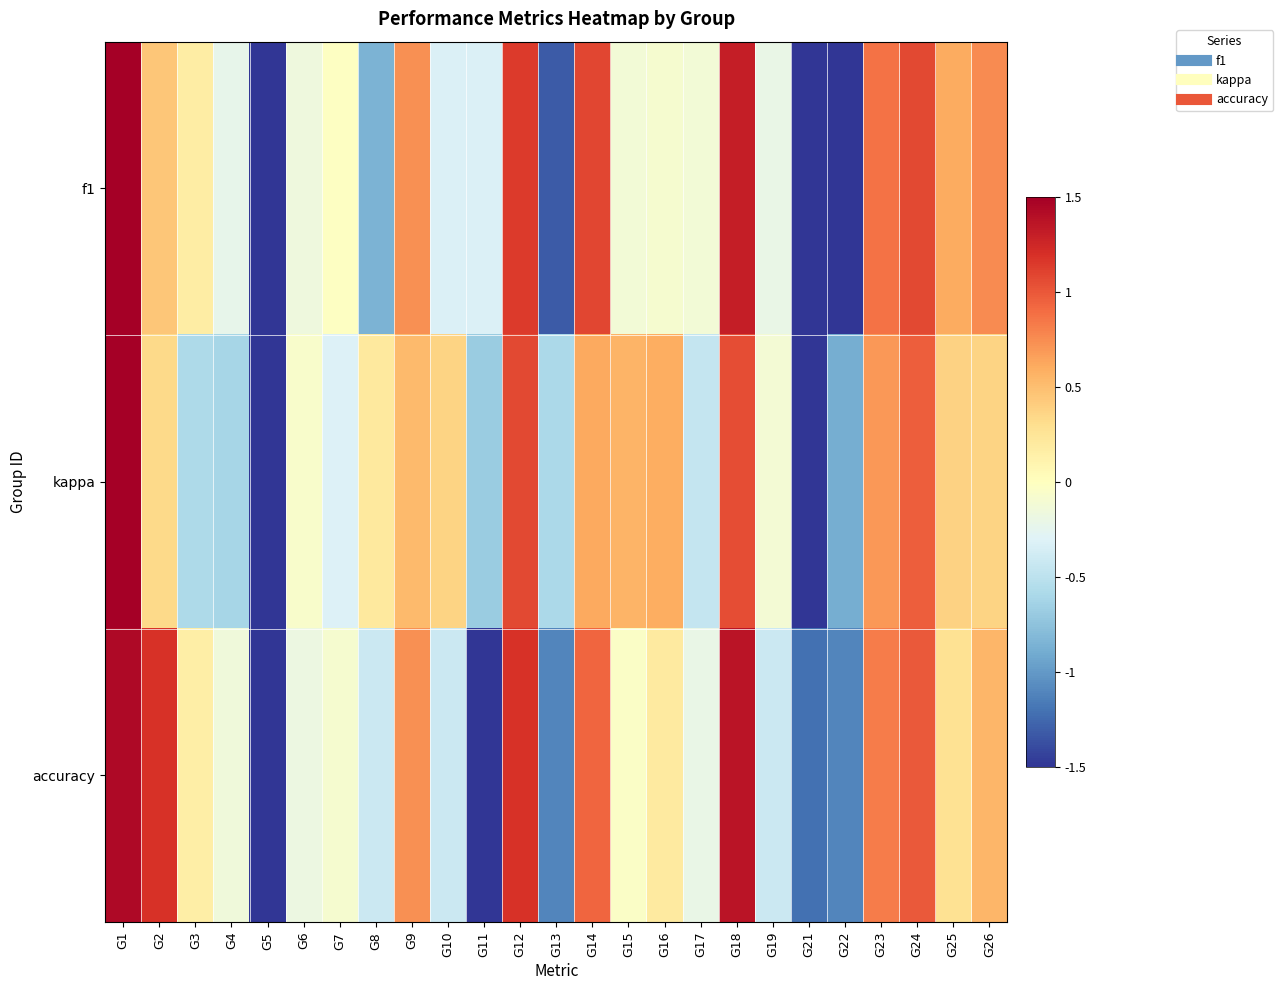

What is the minimum value shown in the chart?

-3.4